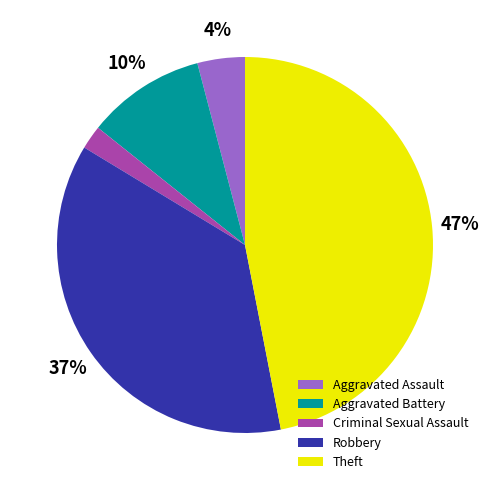

Which category has the smallest portion of the pie?

Criminal Sexual Assault